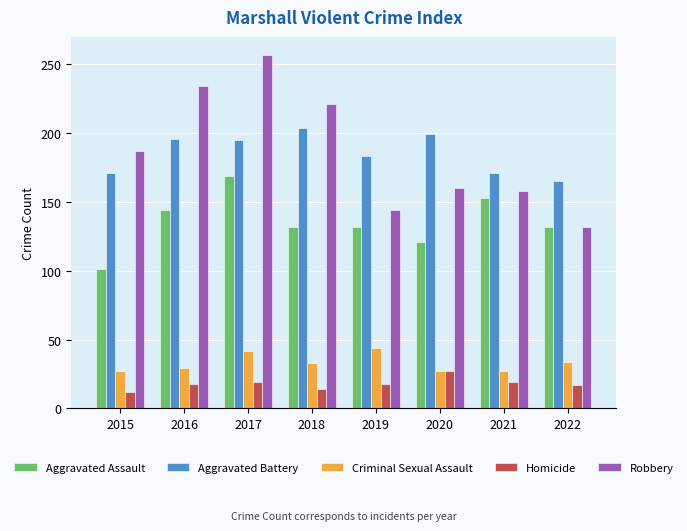

How many bars are there in total?

40